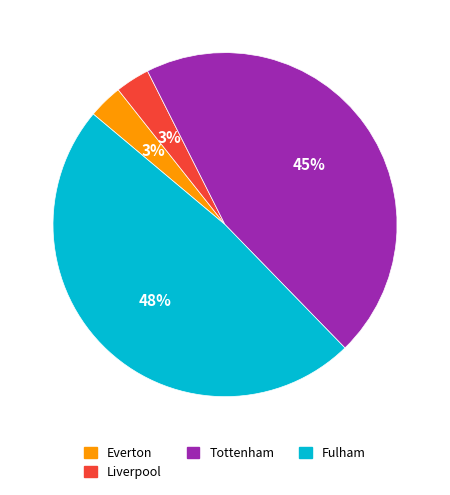

Does any single category account for the majority?

No